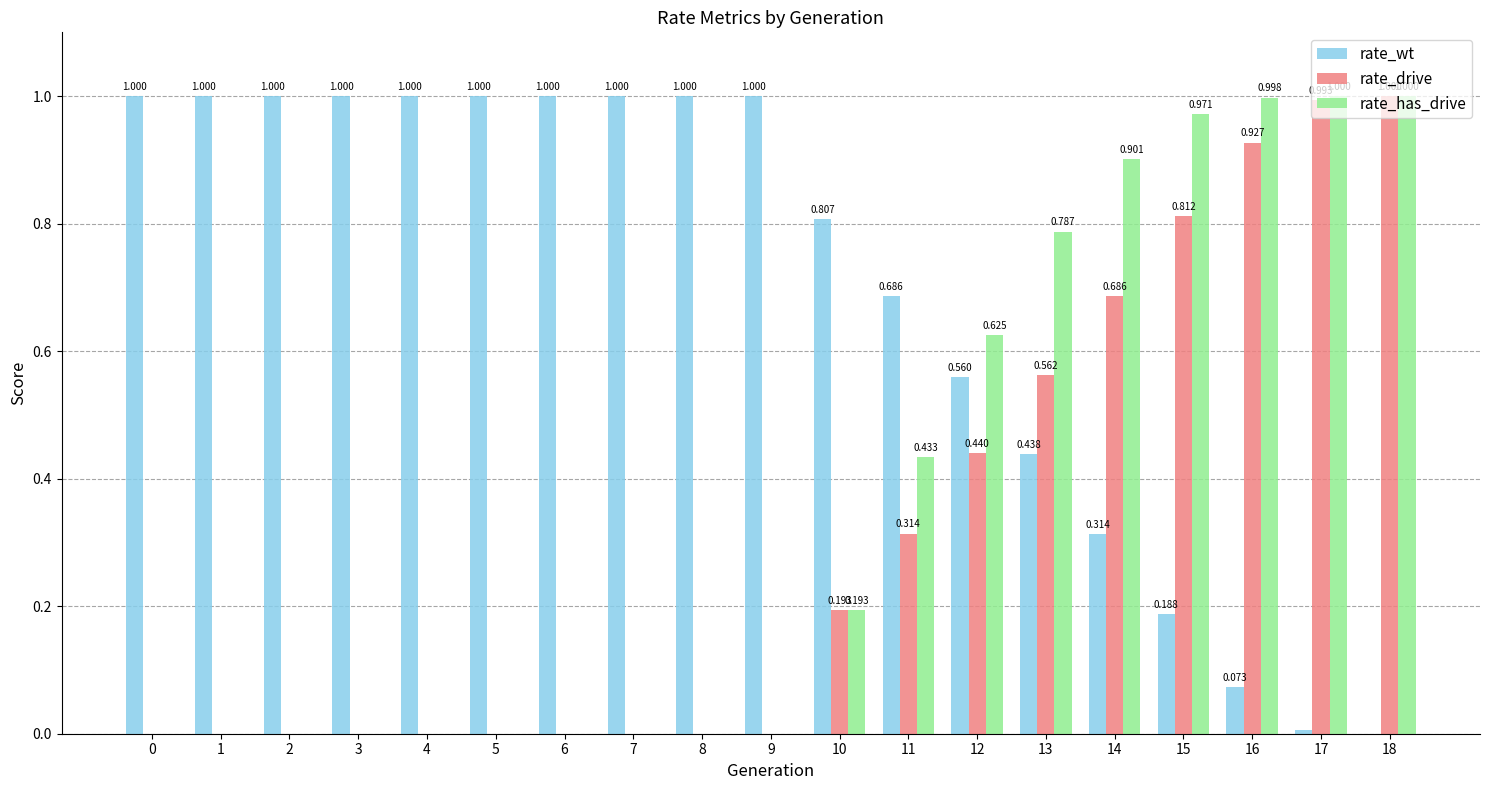

Which series changed the most between 3 and 13?

rate_has_drive